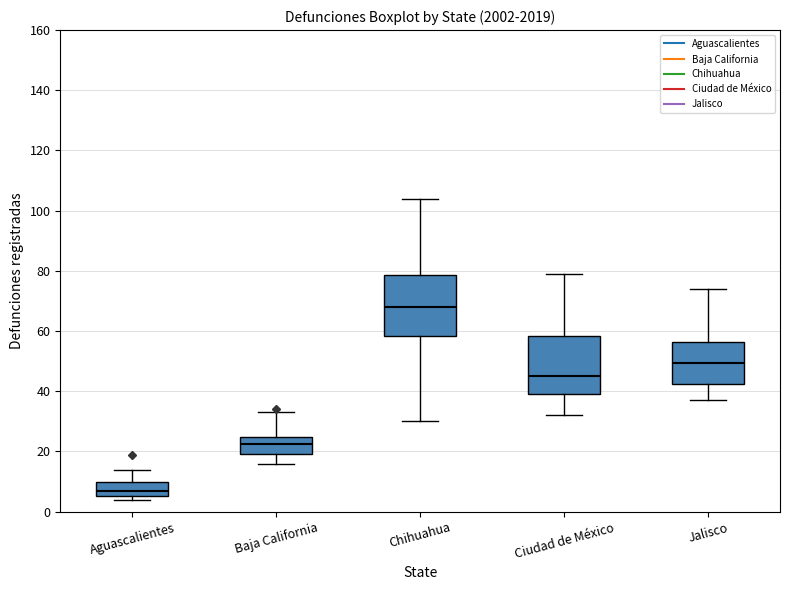

Where does the median line of the box for Aguascalientes sit on the y-axis? The values are not printed on the chart, so give them approximately, as read against the axis.

8